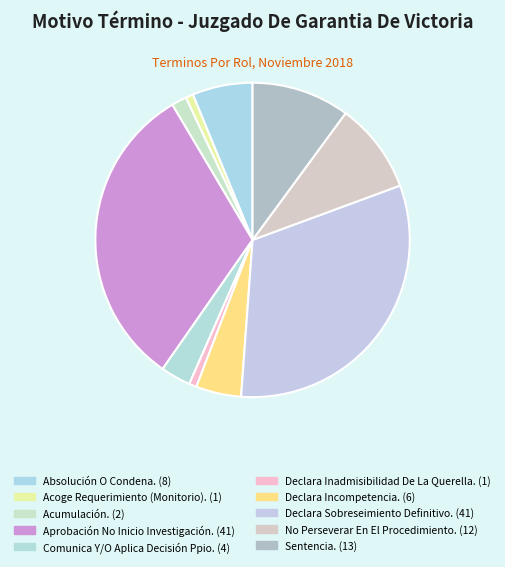

Count the number of slices in the pie.

10